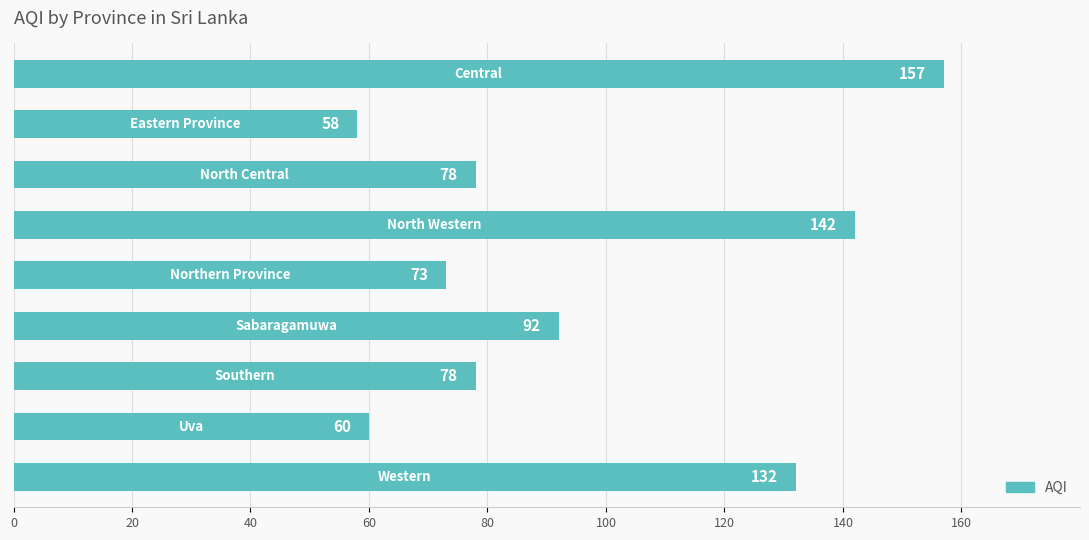

What is the greatest value displayed?

157